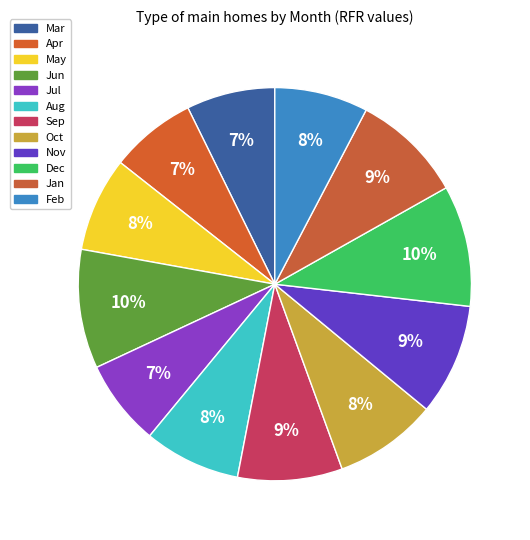

Is Sep the majority of the pie?

No